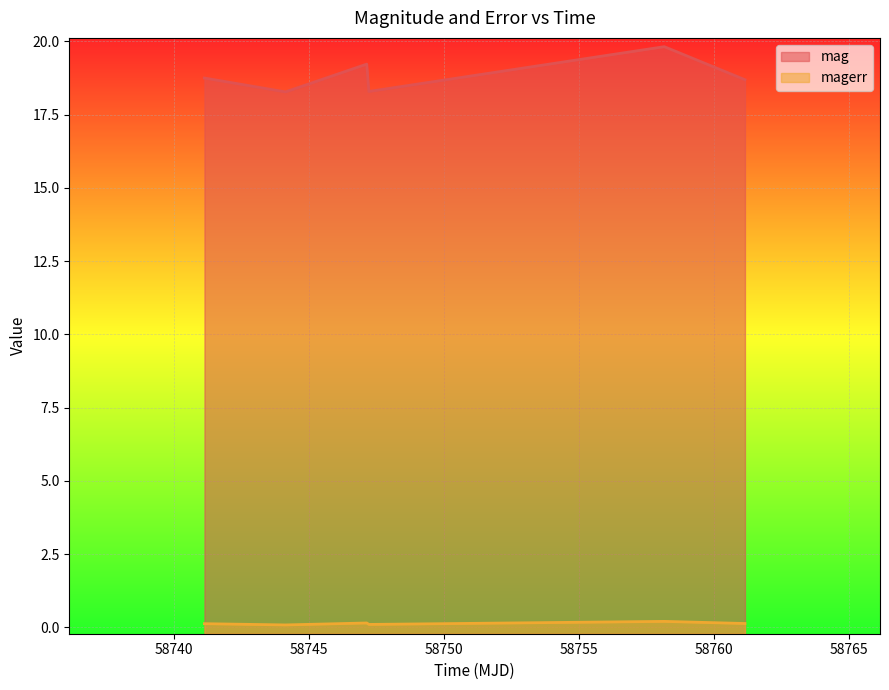

Rank the series by their average value, from highest to lowest.

mag, magerr